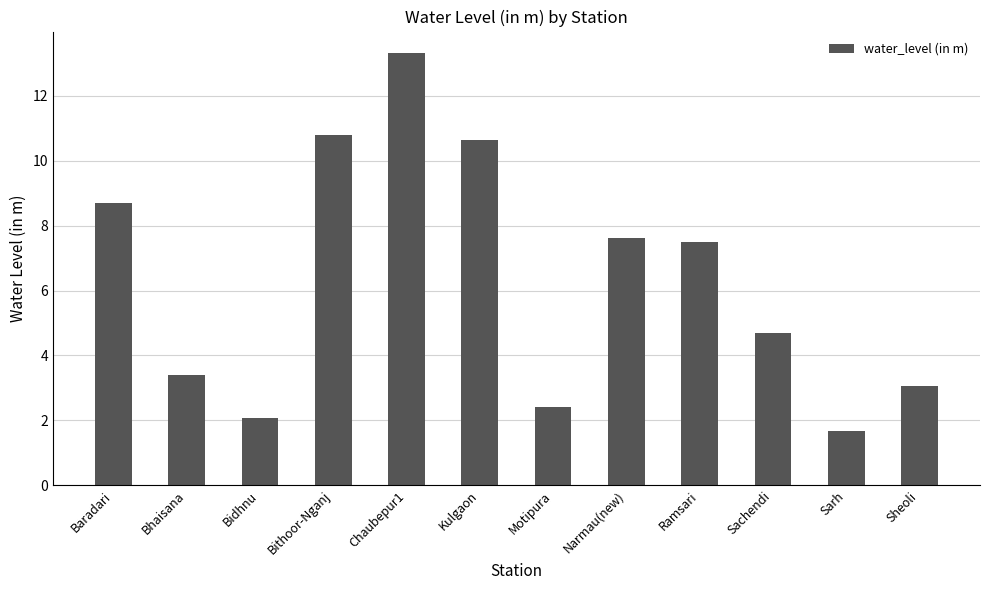

Which has a higher value, Sheoli or Bhaisana?

Bhaisana